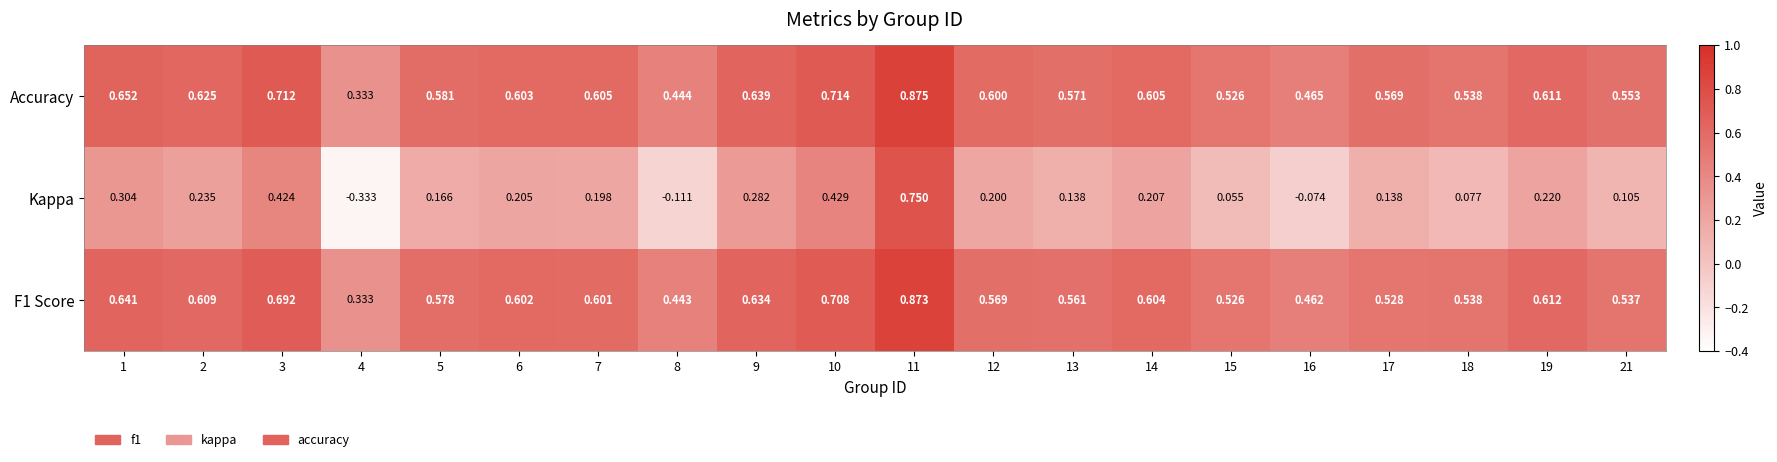

Which series has the largest range (max minus min)?

Kappa